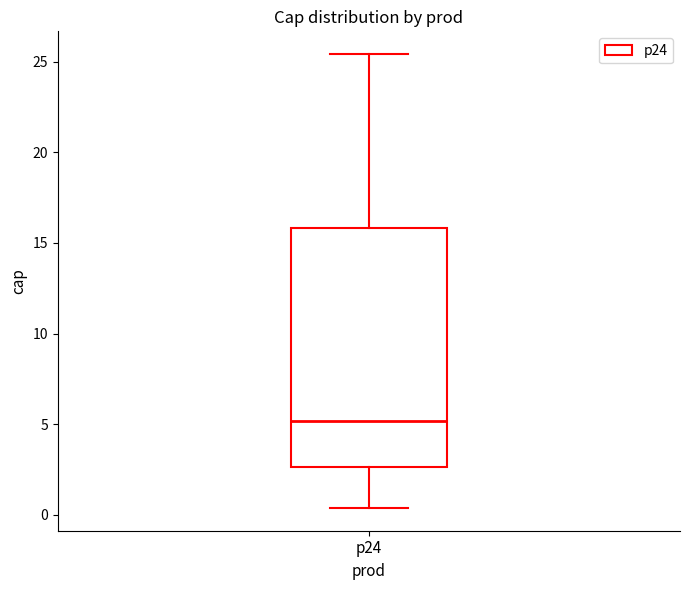

Transcribe this box plot: give where the median line is, the range the box spans, and where the two whiskers end, as read against the y-axis. The values are not printed on the chart, so give them approximately, as read against the axis.

median 5.0, box 2.5 to 16.0, whiskers 0.5 to 25.5